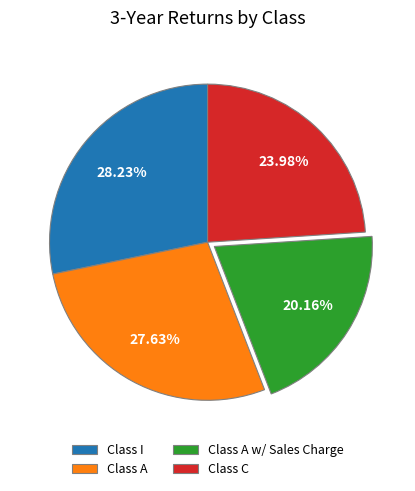

To the nearest percent, what is the difference between the largest and smallest slice percentages?

8%